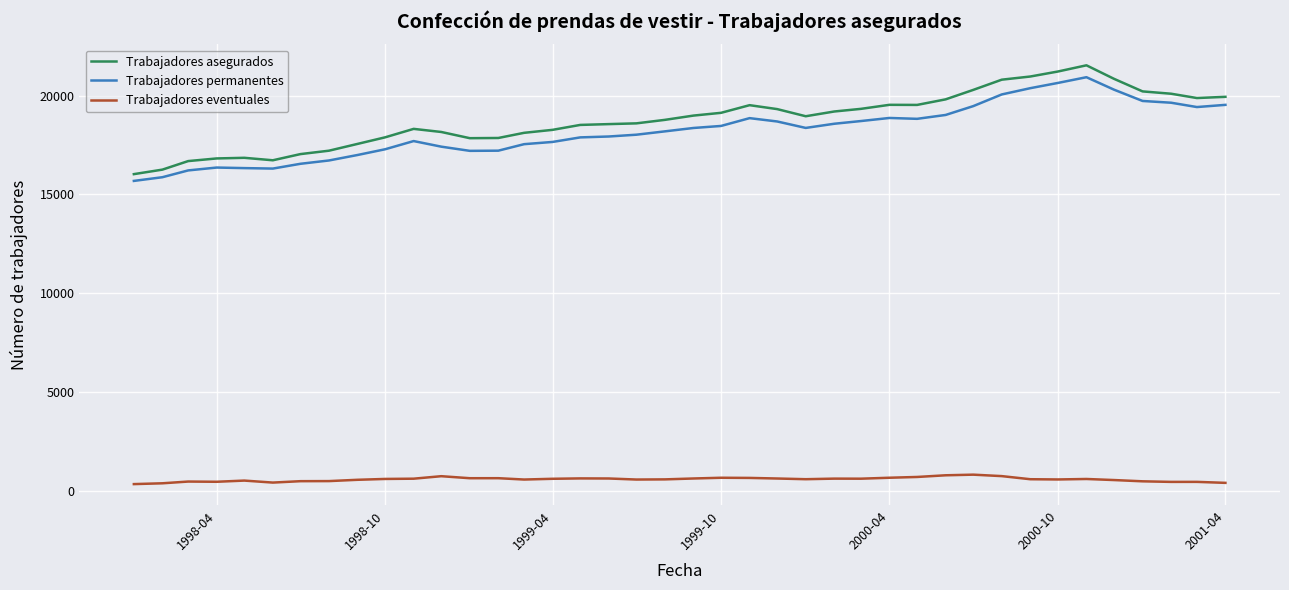

True or false: Trabajadores eventuales and Trabajadores permanentes intersect in this chart.

False